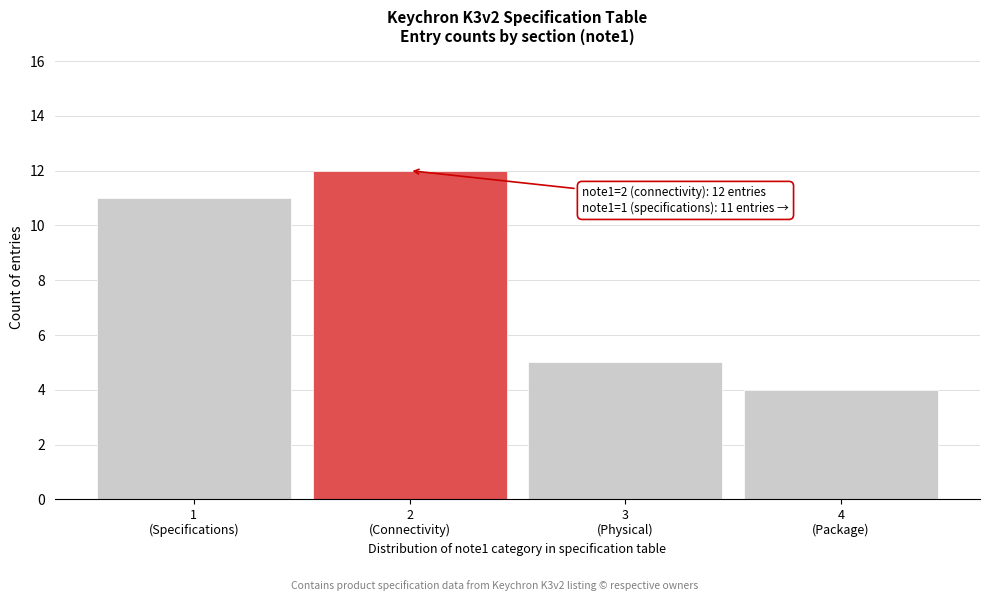

Reading right to left, what are all the values shown in this chart?

4	5	12	11